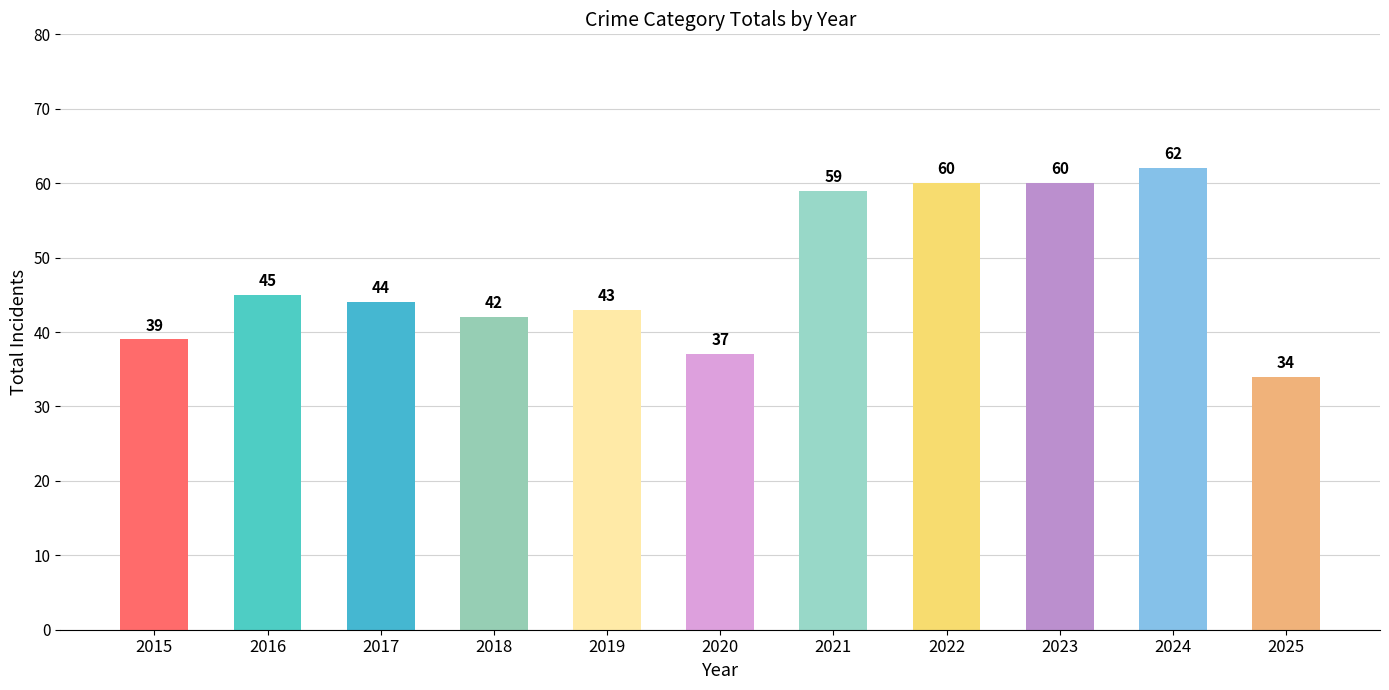

Reading left to right, list all the values displayed in this chart.

2015=39	2016=45	2017=44	2018=42	2019=43	2020=37	2021=59	2022=60	2023=60	2024=62	2025=34